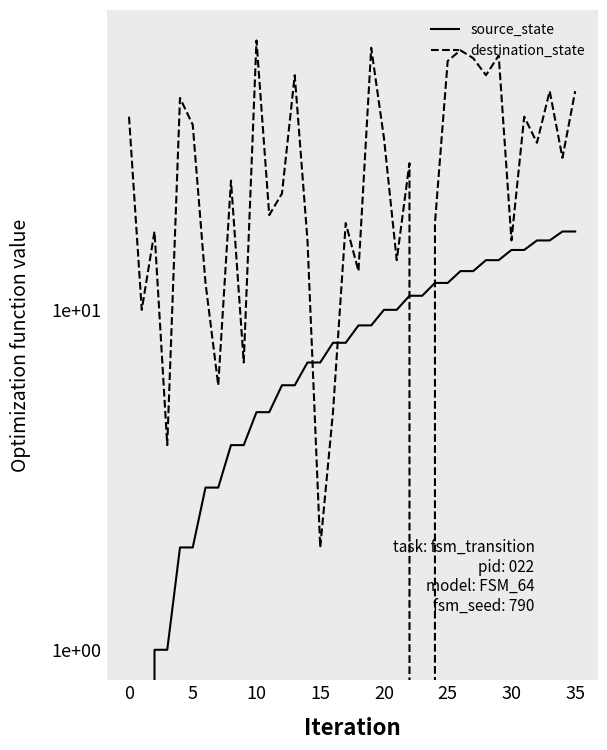

Is it true that destination_state equals 27 at 22?

True